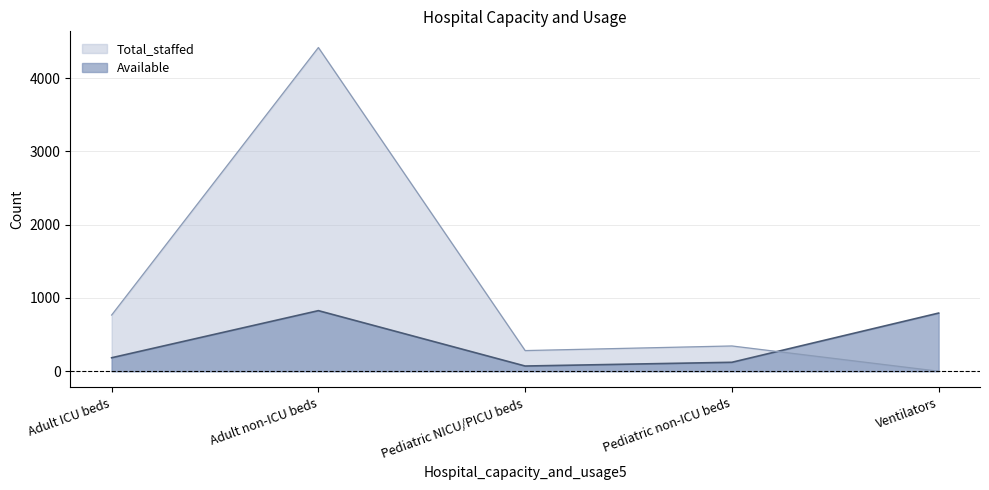

Is it true that Total_staffed equals 4419 at Adult non-ICU beds?

True